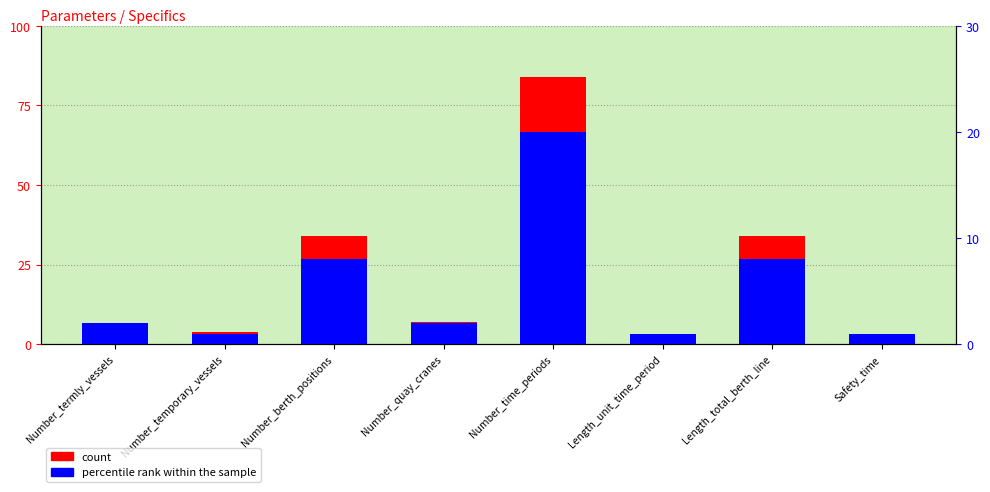

What is the minimum value shown in the chart?

1